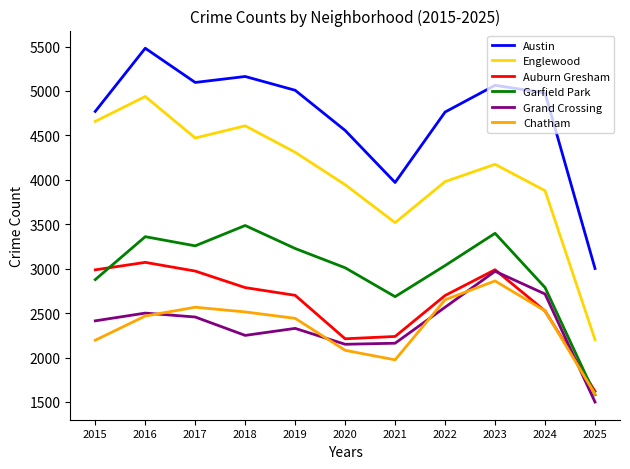

What is the difference between the Austin values at 2025 and 2024?

1976